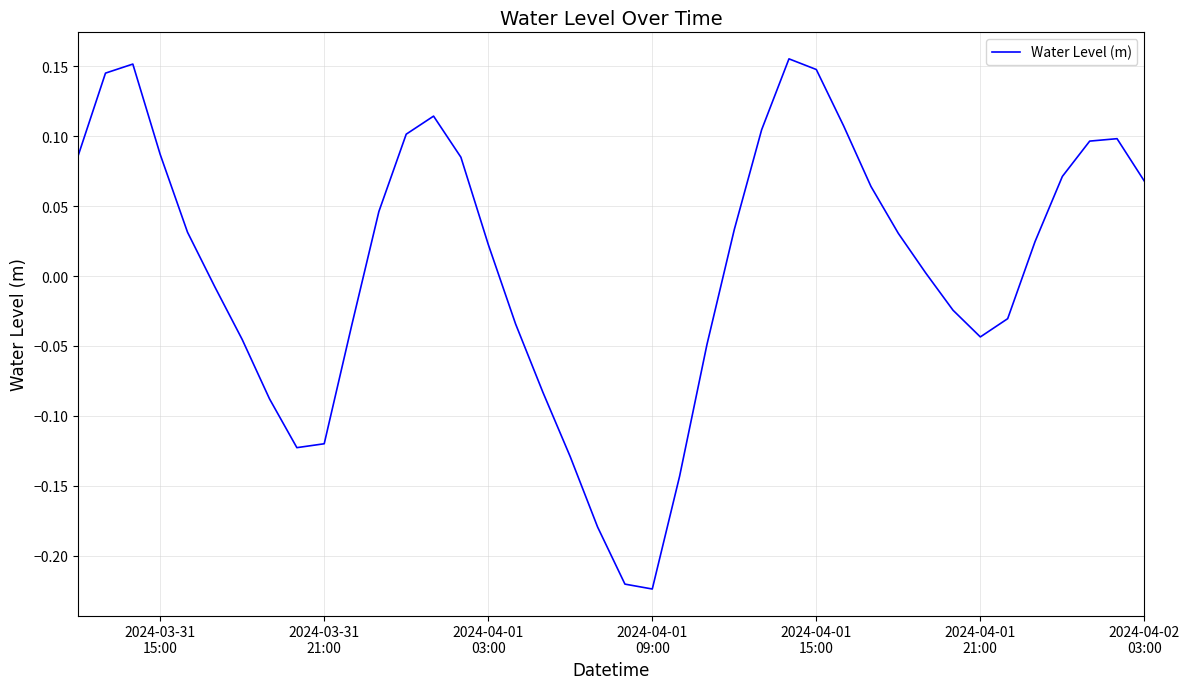

What is the difference between the maximum and minimum values?

0.4